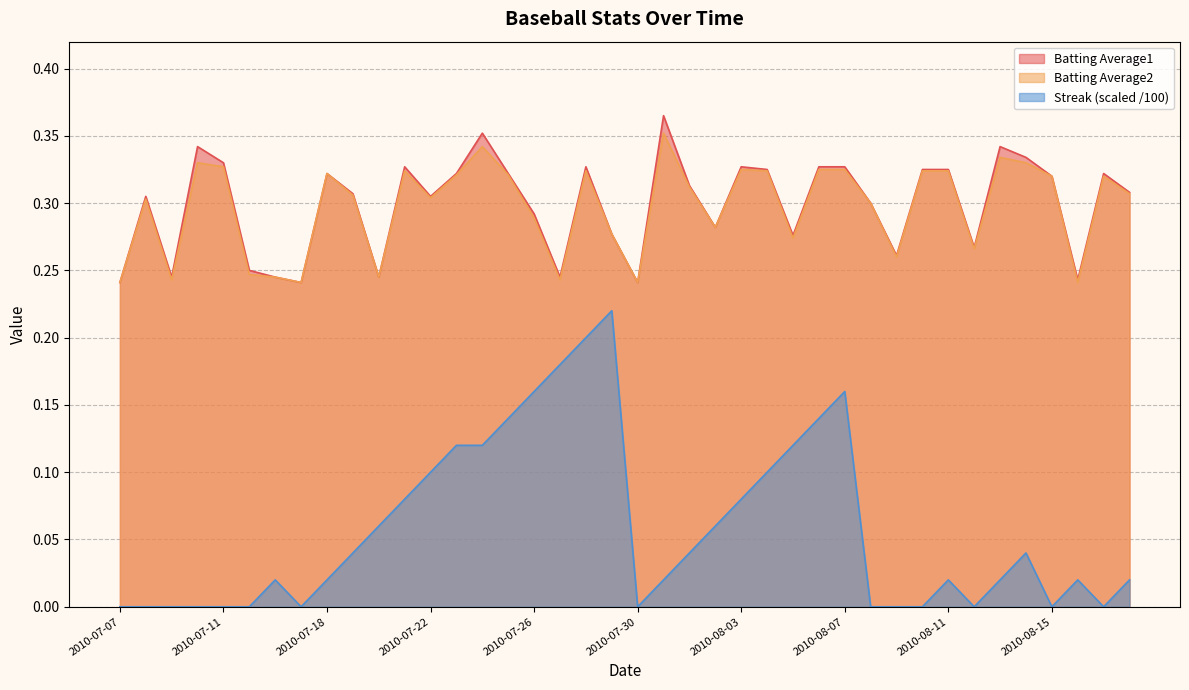

Rank the categories by Streak value from lowest to highest.

2010-07-07, 2010-07-08, 2010-07-09, 2010-07-10, 2010-07-11, 2010-07-15, 2010-07-17, 2010-07-30, 2010-08-08, 2010-08-09, 2010-08-10, 2010-08-12, 2010-08-15, 2010-08-17, 2010-07-16, 2010-07-18, 2010-07-31, 2010-08-11, 2010-08-13, 2010-08-16, 2010-08-18, 2010-07-19, 2010-08-01, 2010-08-14, 2010-07-20, 2010-08-02, 2010-07-21, 2010-08-03, 2010-07-22, 2010-08-04, 2010-07-23, 2010-07-24, 2010-08-05, 2010-07-25, 2010-08-06, 2010-07-26, 2010-08-07, 2010-07-27, 2010-07-28, 2010-07-29